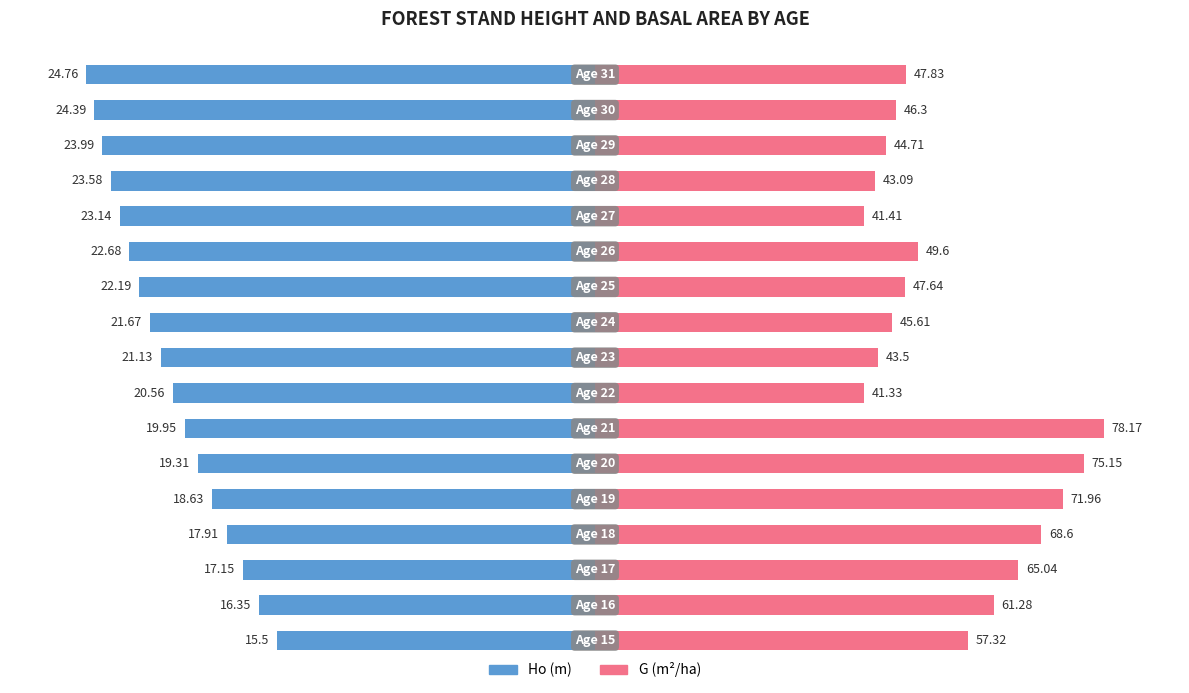

Rank the categories by G (m2/ha) value from lowest to highest.

7, 12, 13, 8, 14, 9, 15, 10, 16, 11, 0, 1, 2, 3, 4, 5, 6